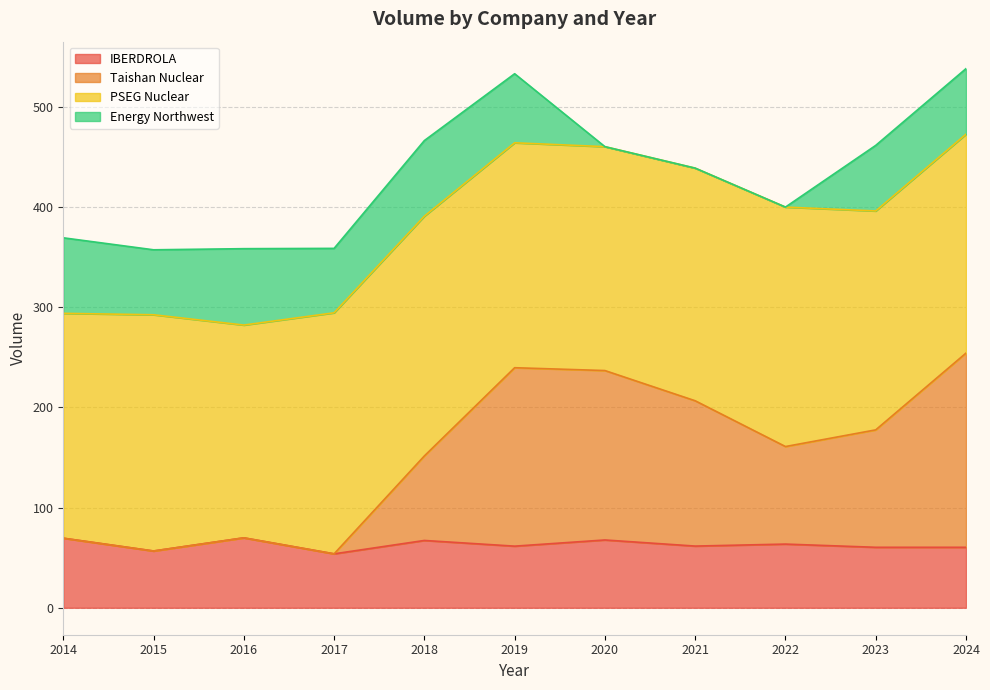

Is it true that IBERDROLA equals 25.8 at 2017?

False